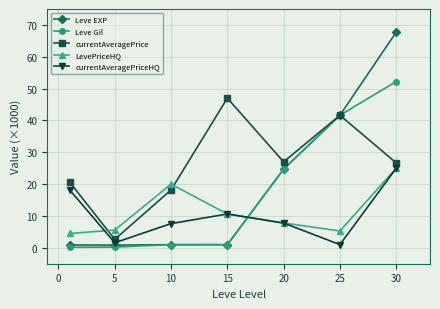

True or false: currentAveragePrice and LevePriceHQ intersect in this chart.

True